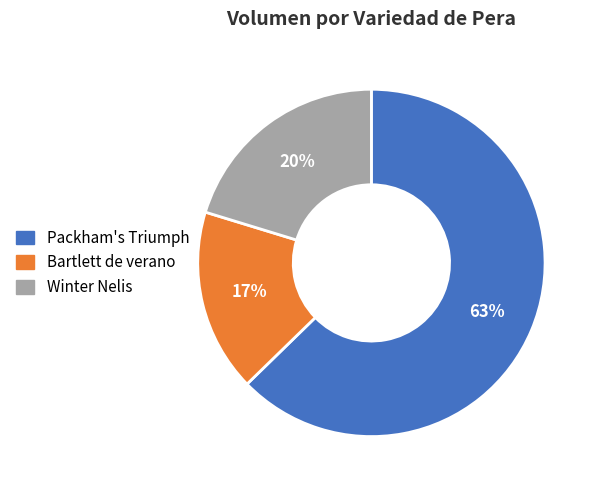

How many segments does this pie chart have?

3